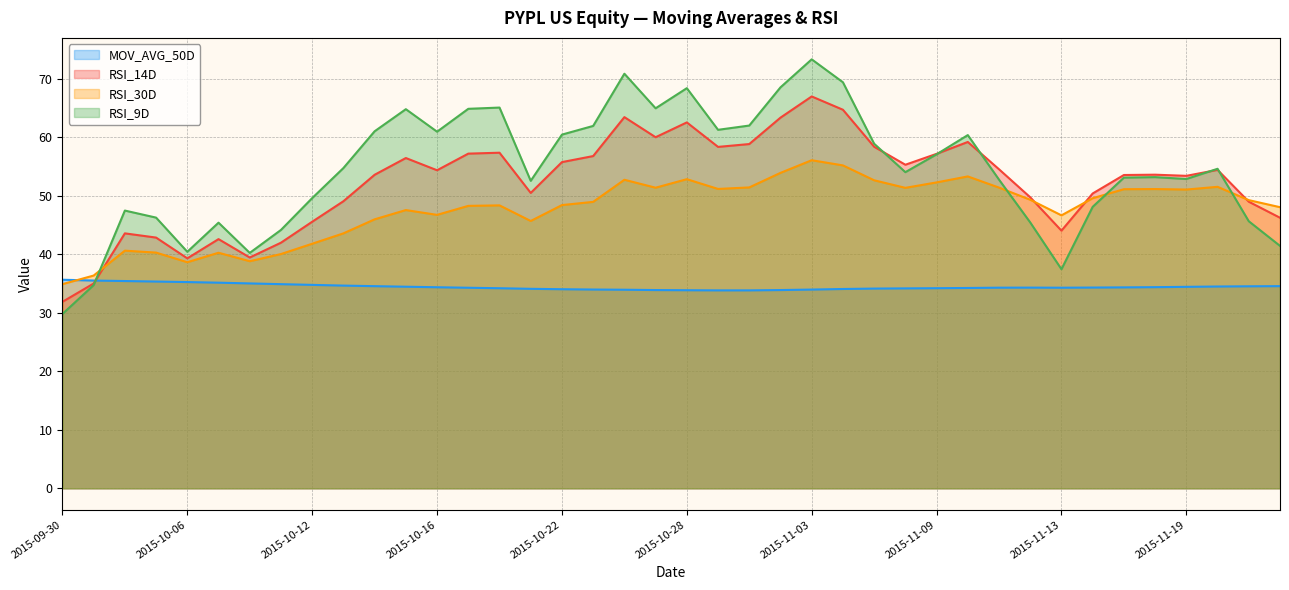

At which label is RSI_9D closest to 51?

2015-10-12